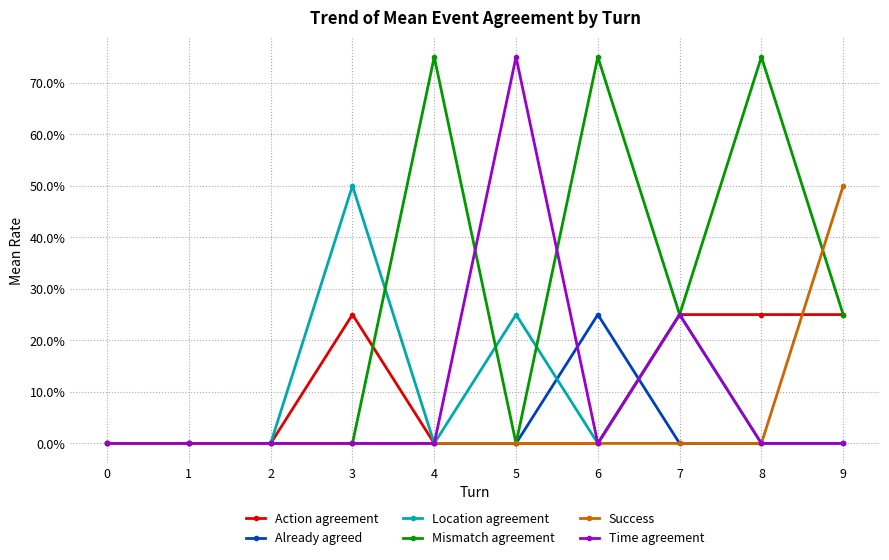

Rank the categories by Time agreement value from lowest to highest.

0, 1, 2, 3, 4, 6, 8, 9, 7, 5